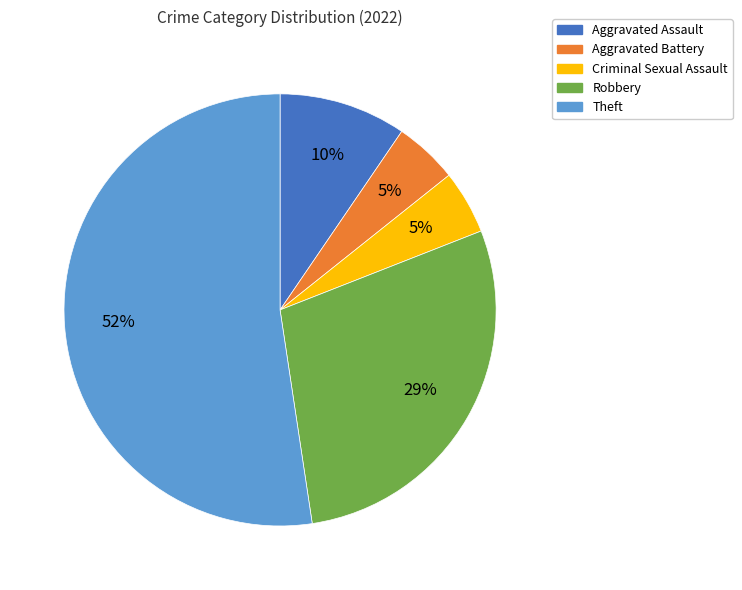

To the nearest percent, what portion does Aggravated Assault represent?

10%